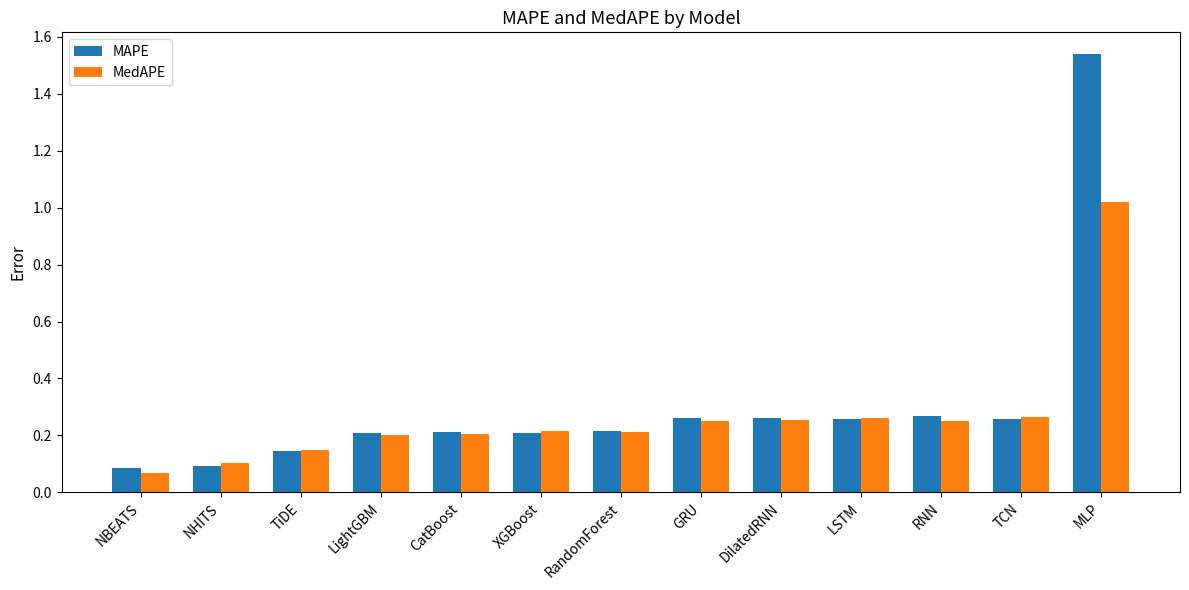

What is the sum of all MedAPE values?

3.5